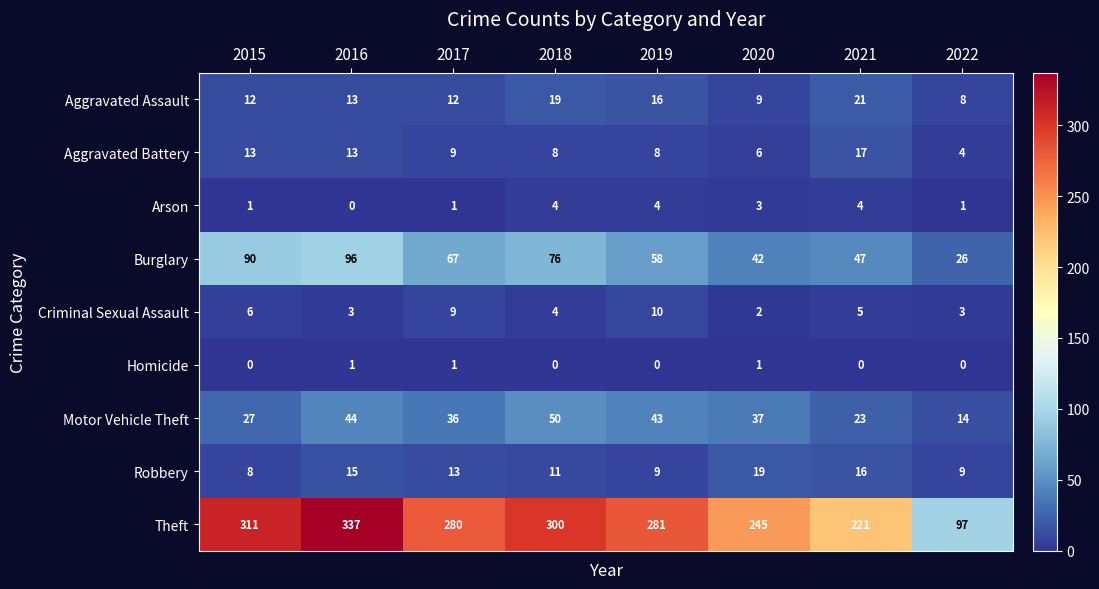

At which category is the sum across all series the highest?

2016